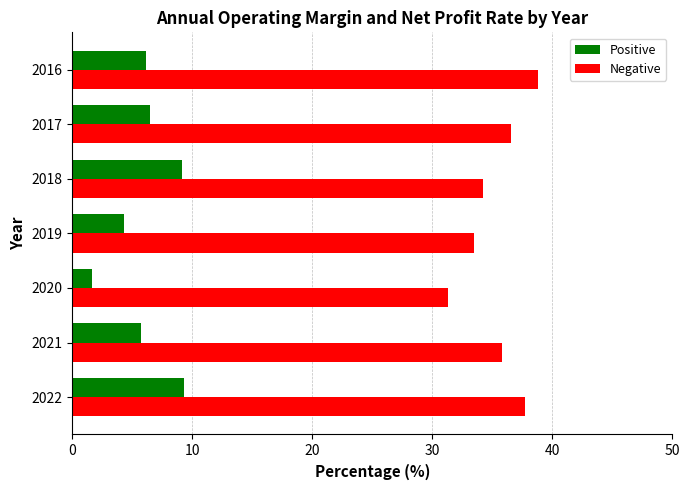

What is the difference between the maximum and second lowest values in the Positive series?

5.0